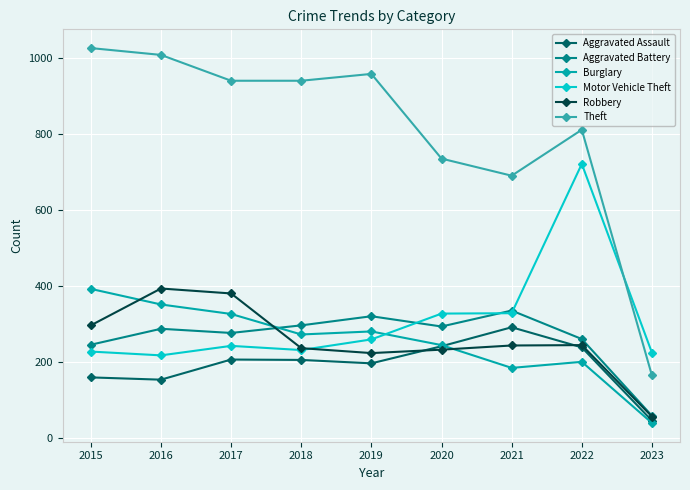

What is the lowest value of the Aggravated Assault series?

46